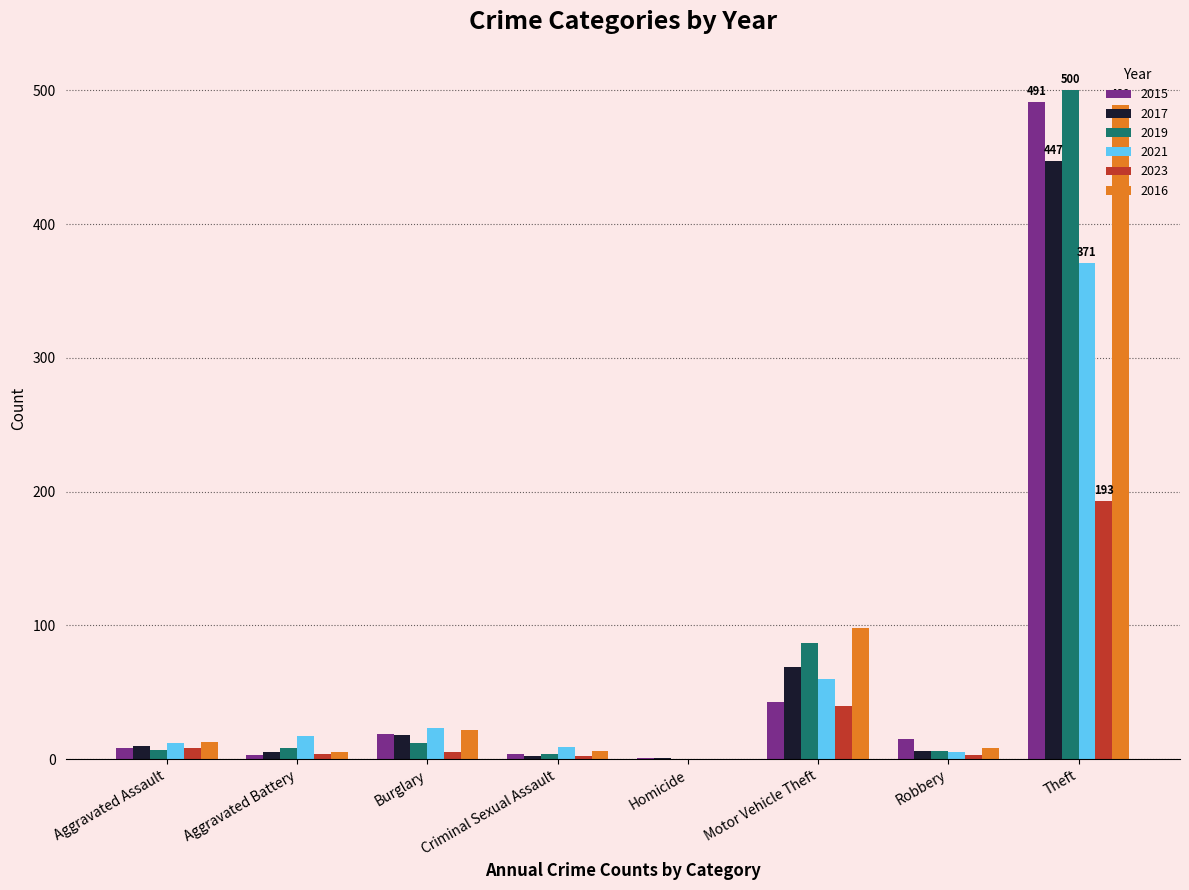

What is the sum of all 2016 values?

641